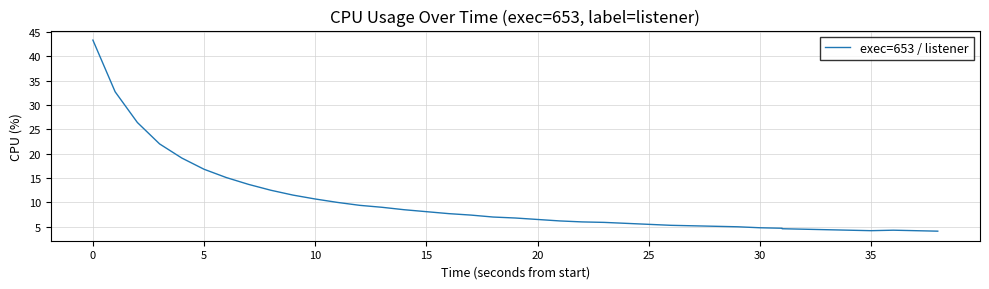

Does the chart have visible grid lines?

Yes